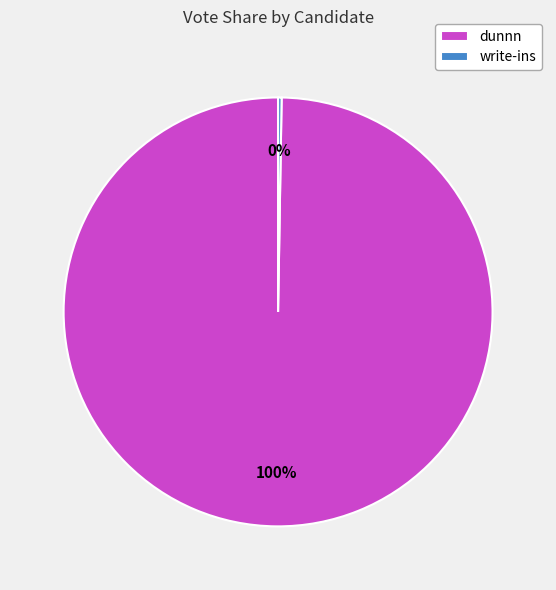

Is there any slice that represents more than half of the pie?

Yes